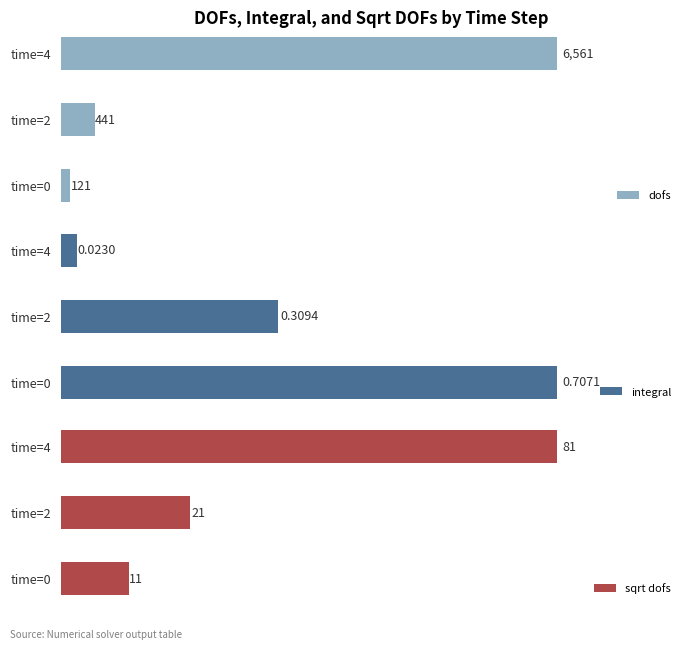

What is the greatest value displayed?

6561.0